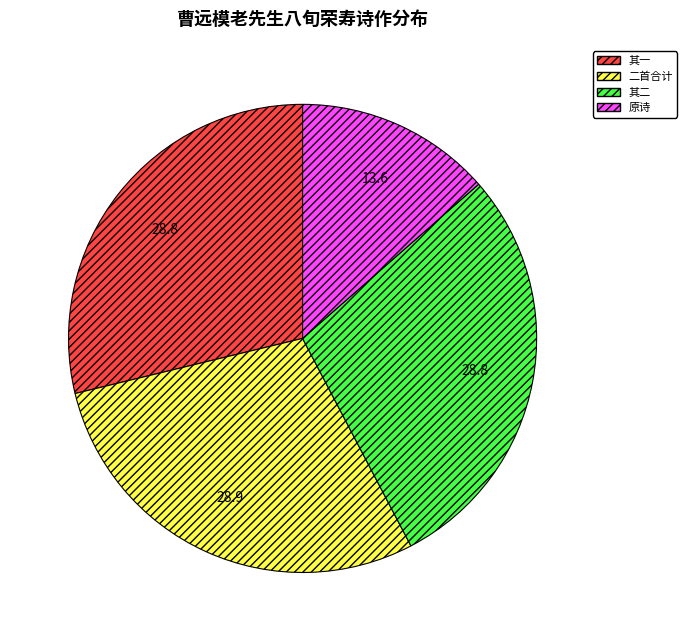

Do 其二 and 二首合计 together represent more than half of the pie?

Yes